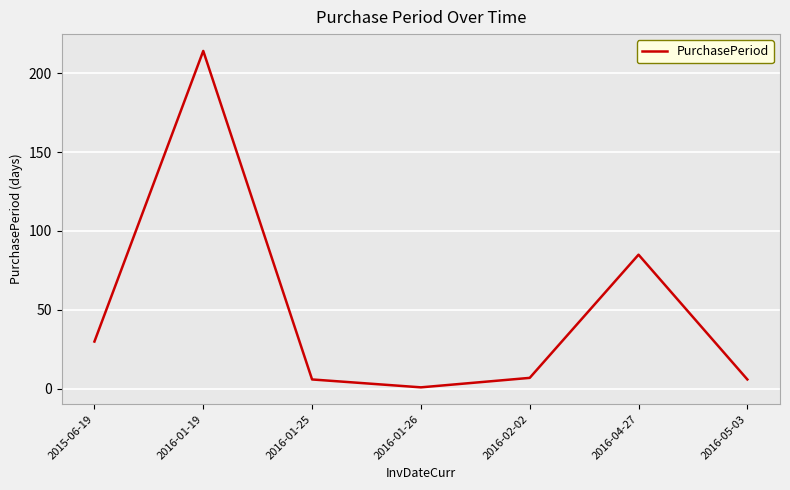

Which has a higher value, 2016-01-25 or 2016-04-27?

2016-04-27